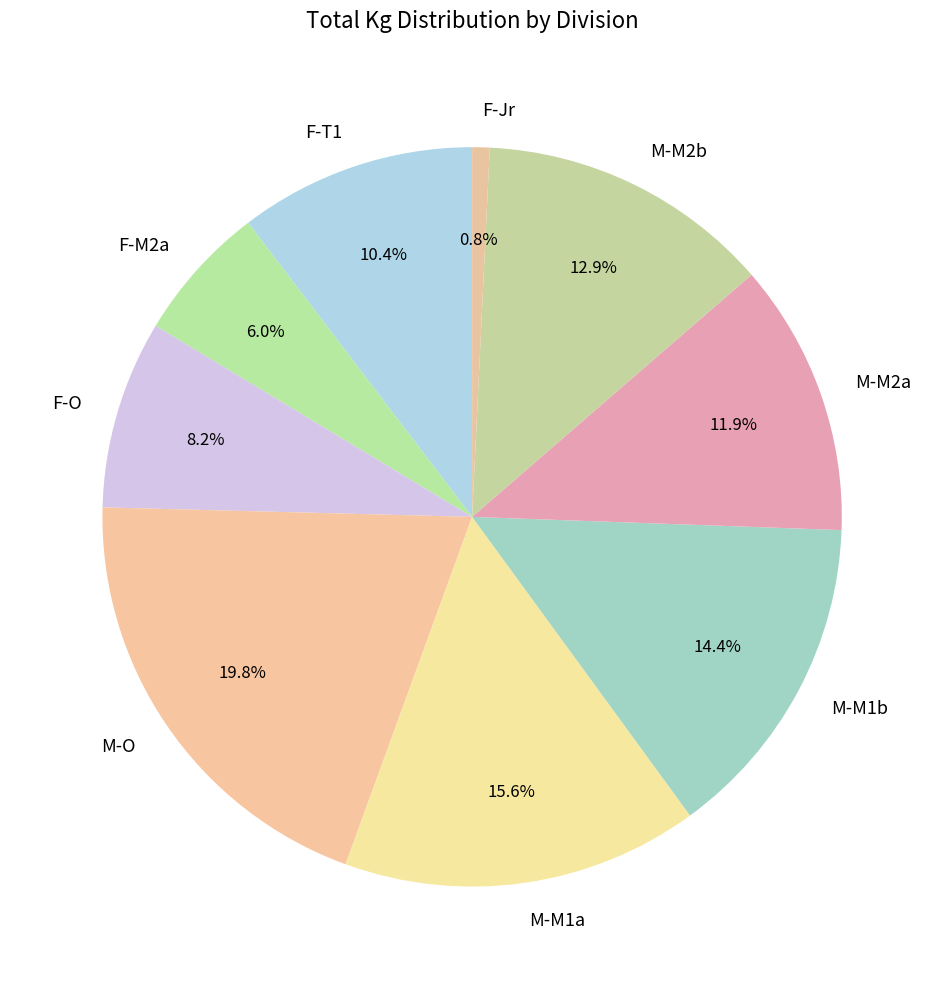

The M-M1b slice represents 14% of the pie. True or false?

True